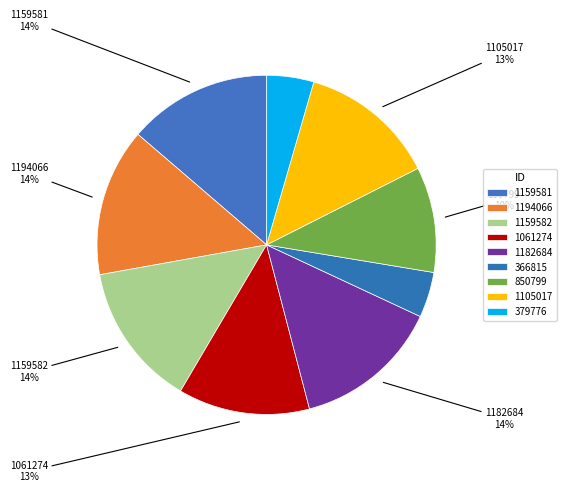

How many segments does this pie chart have?

9